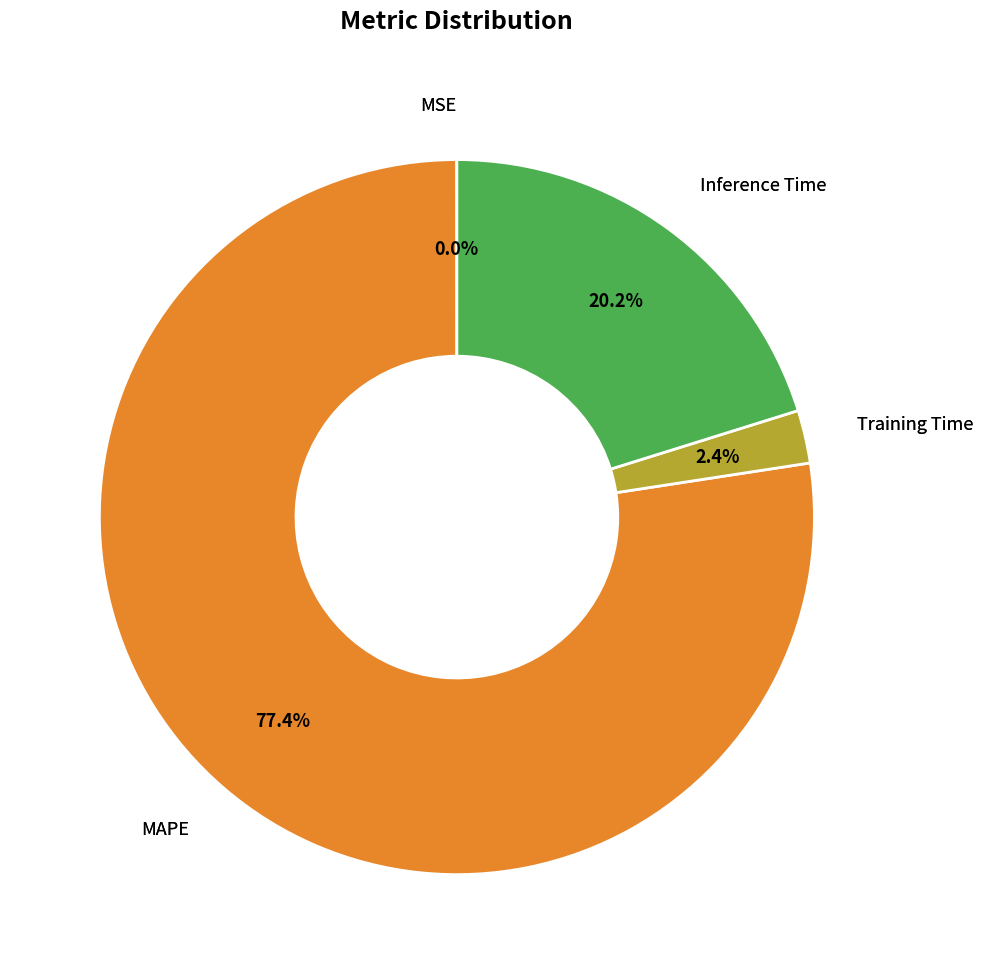

Is there a majority slice in this chart?

Yes